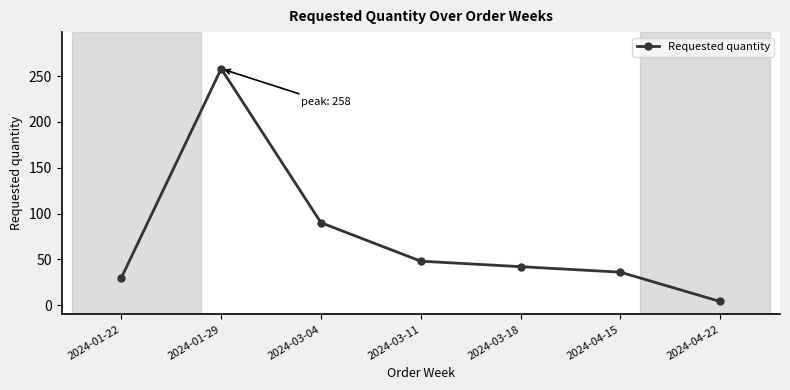

Reading left to right, list all the values displayed in this chart.

2024-01-22=30	2024-01-29=258	2024-03-04=90	2024-03-11=48	2024-03-18=42	2024-04-15=36	2024-04-22=4